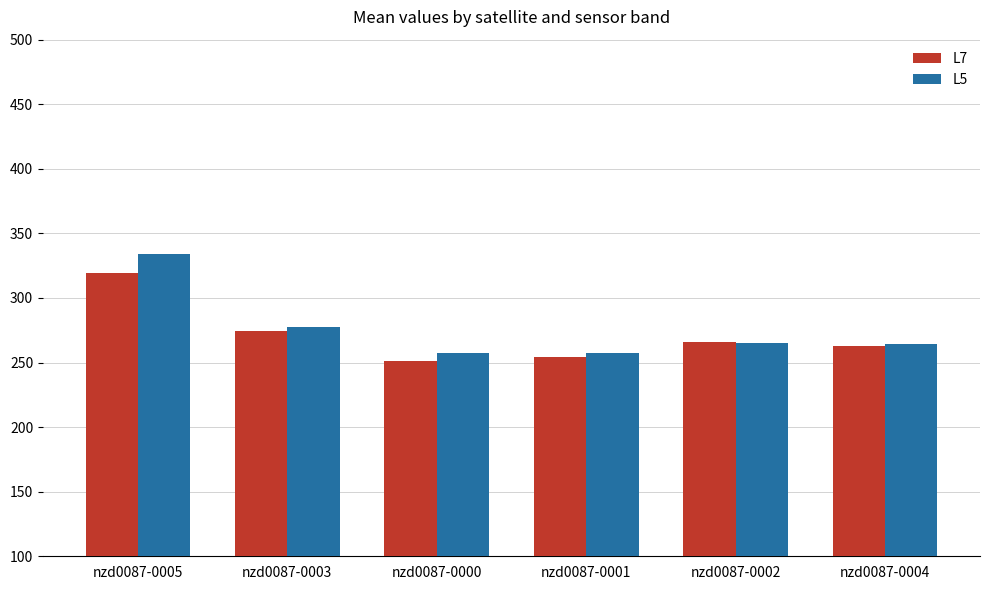

The value of L5 at nzd0087-0001 is 257.0. True or false?

True